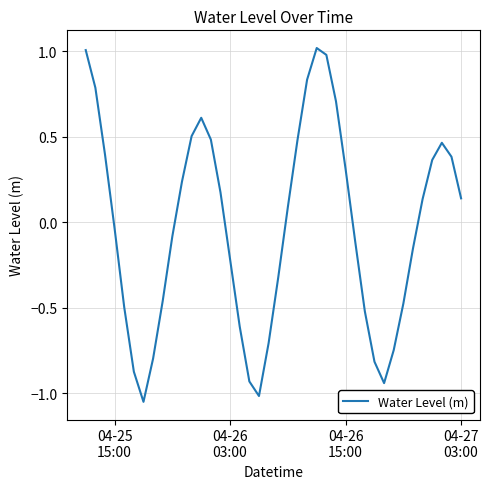

True or false: there are more than 1 points higher than both neighbors.

True